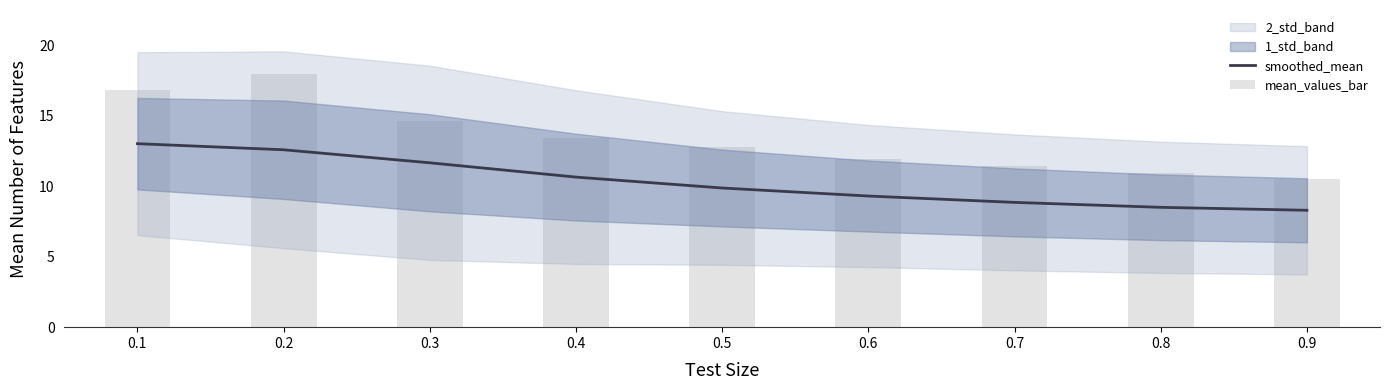

At 0.7, list the series in order from largest to smallest.

mean_values_bar, smoothed_mean